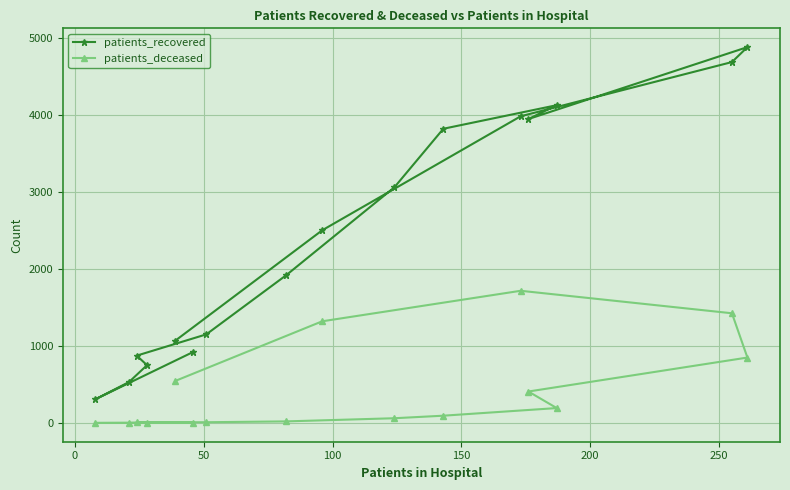

At how many categories does at least one series exceed 2561?

7